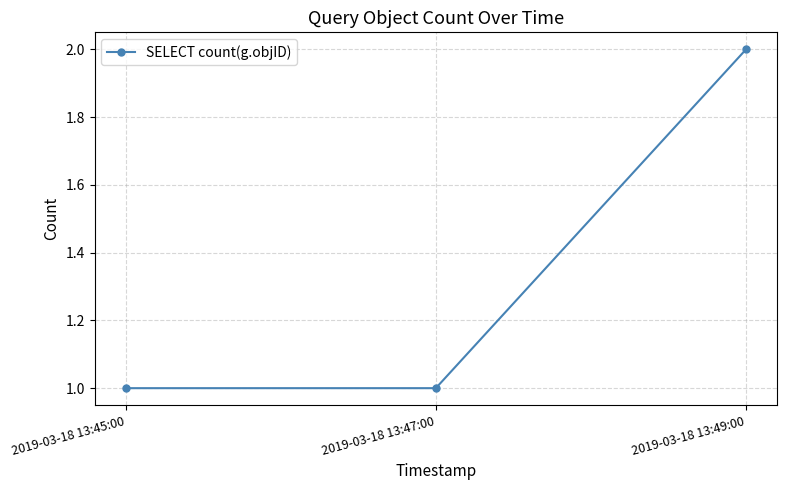

What is the label of the 3rd point from the left?

2019-03-18 13:49:00